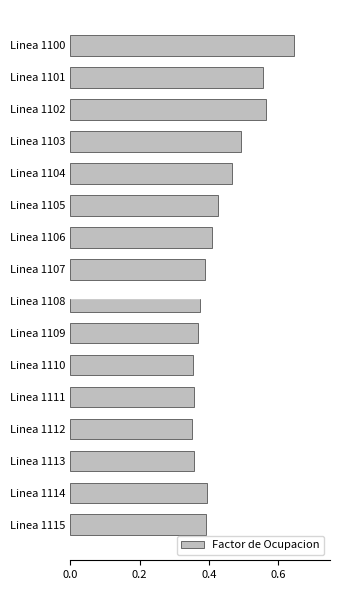

Which has a higher value, Linea 1112 or Linea 1105?

Linea 1105